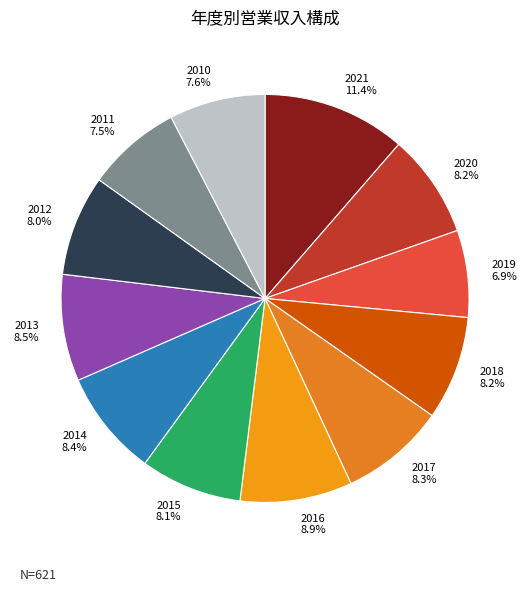

What portion of the pie excludes 2015?

91.9%